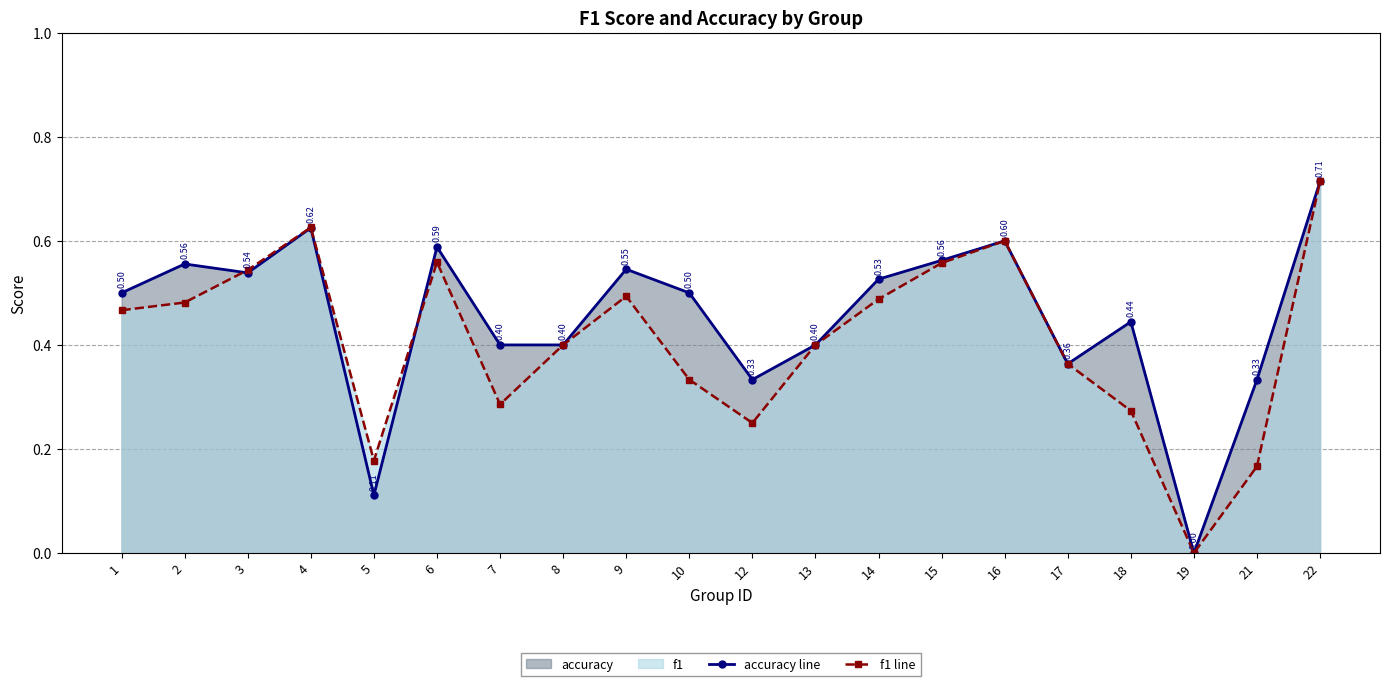

What is the difference between the second highest and minimum values in the accuracy line series?

0.6